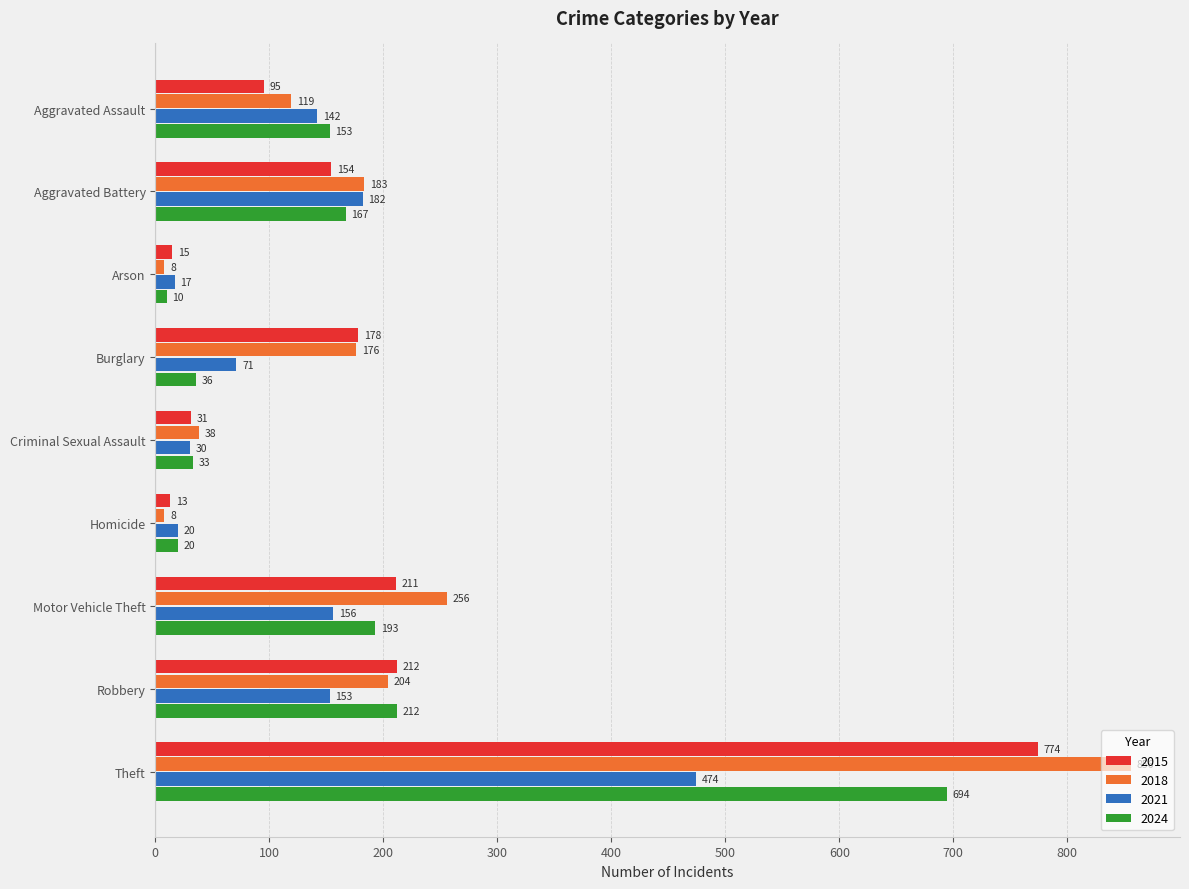

At which category does the chart reach its peak across all series?

Theft